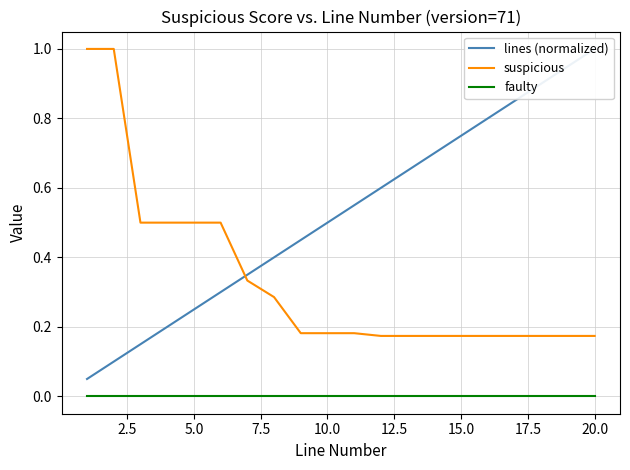

Rank the series by their maximum value, from lowest to highest.

faulty, lines (normalized), suspicious